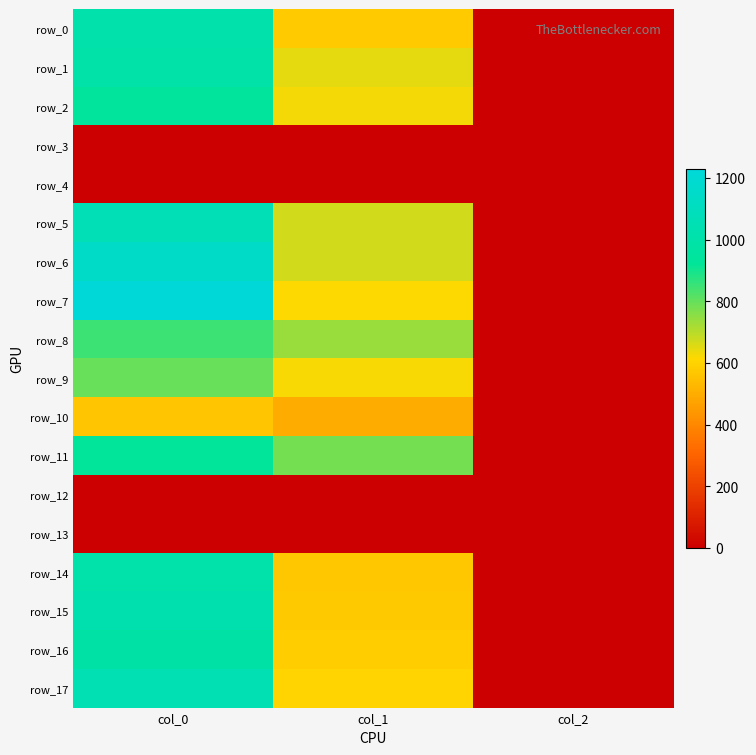

What is the difference between the maximum and second lowest values in the row_9 series?

172.3